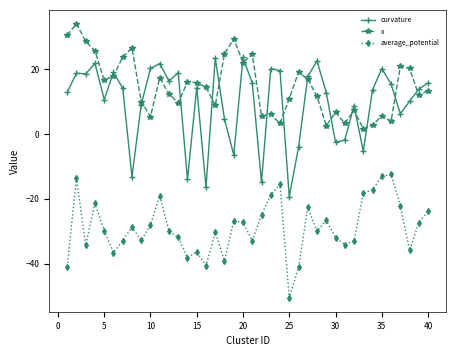

Which series has the largest range (max minus min)?

curvature